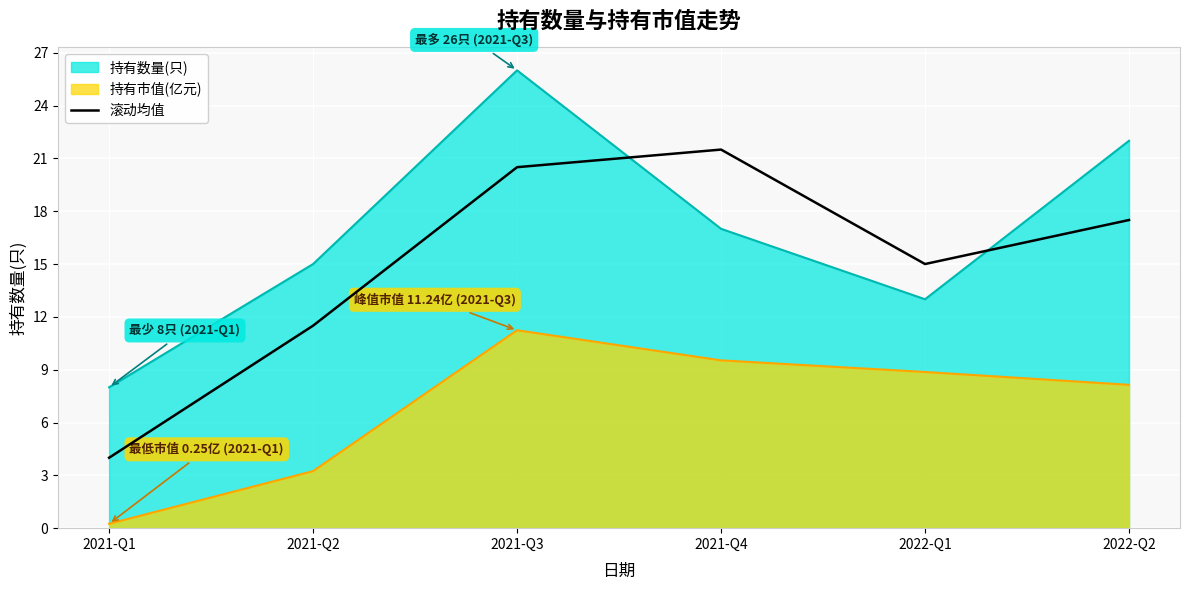

At which category does the chart reach its peak across all series?

2021-Q3